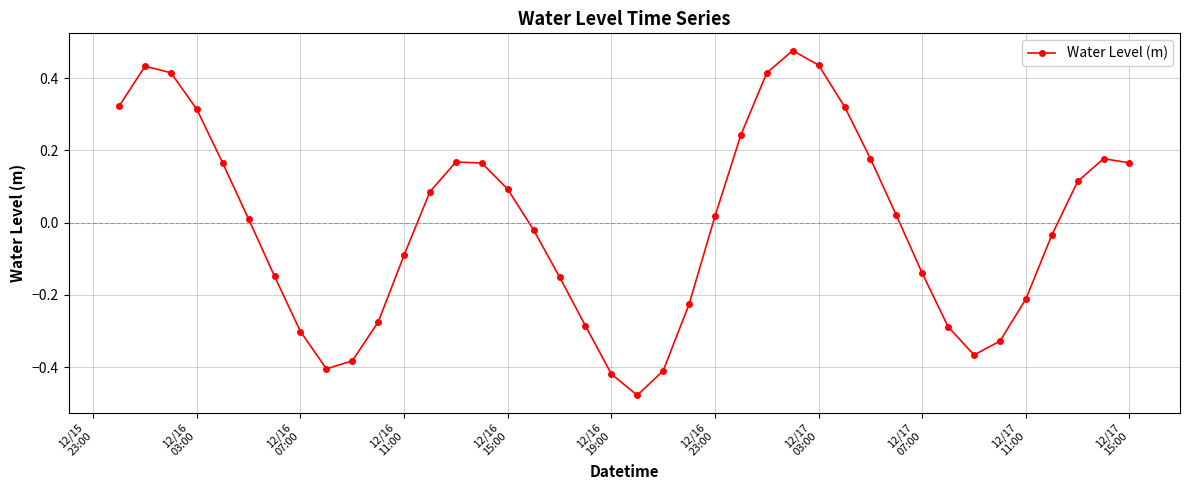

How many data points does each series have?

40